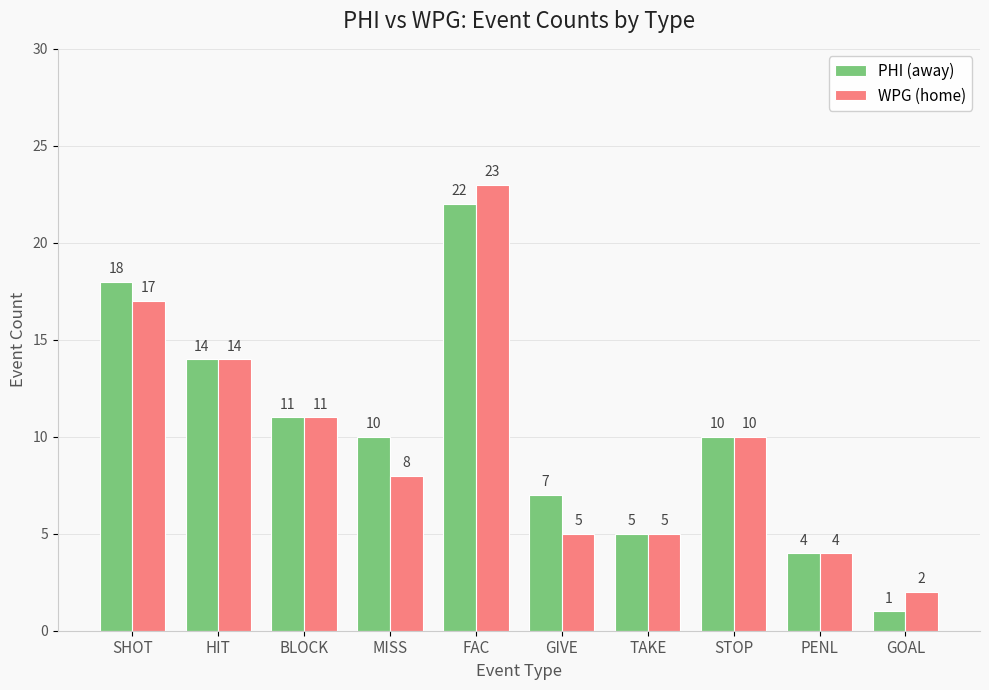

What is the difference between the WPG (home) values at GOAL and BLOCK?

9